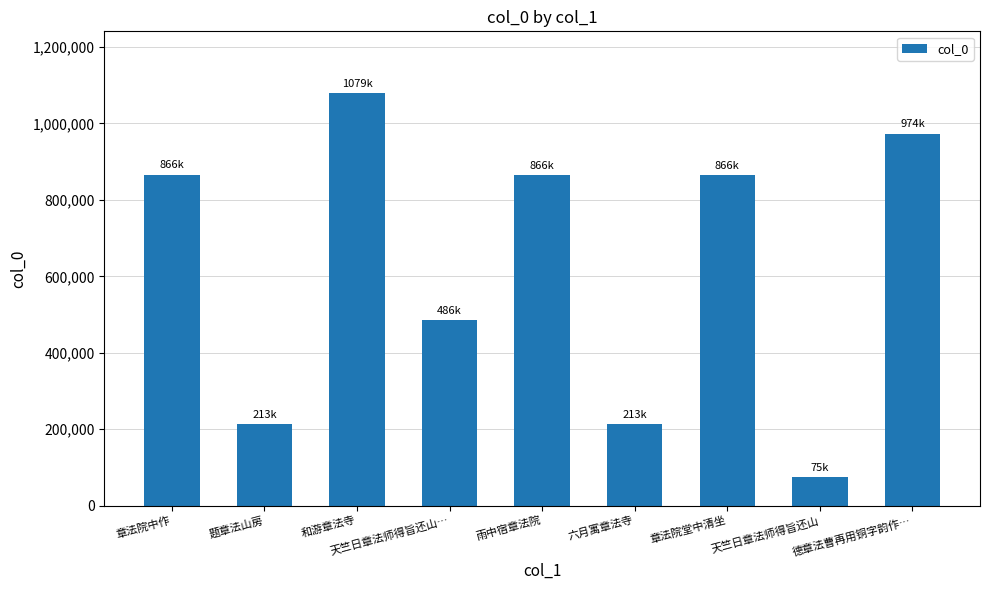

The chart shows a value of 212868 at 六月寓章法寺. True or false?

True